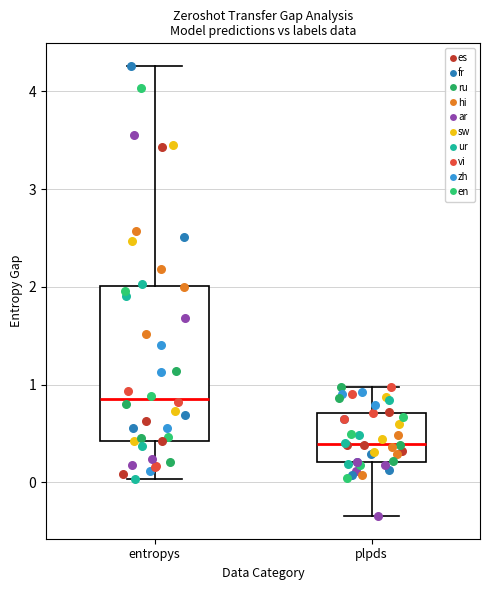

Comparing the boxes themselves (not the whiskers), which one is the tallest?

entropys